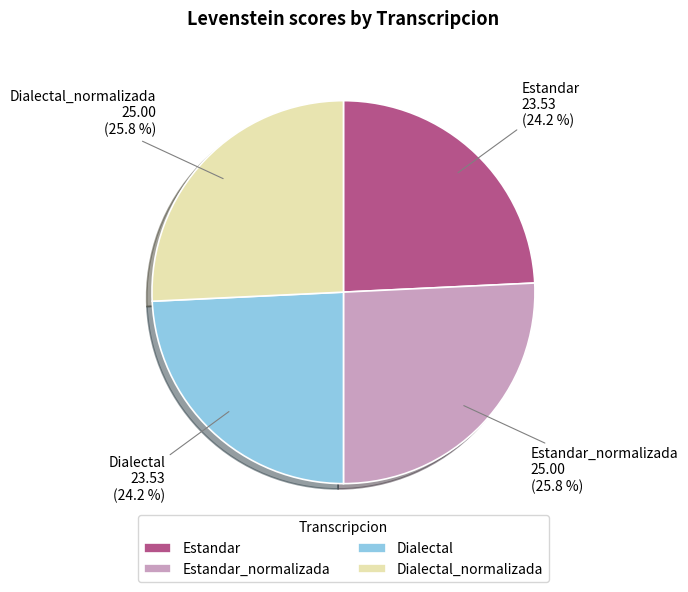

Approximately how many times larger is the value at Estandar compared to Dialectal_normalizada?

0.9